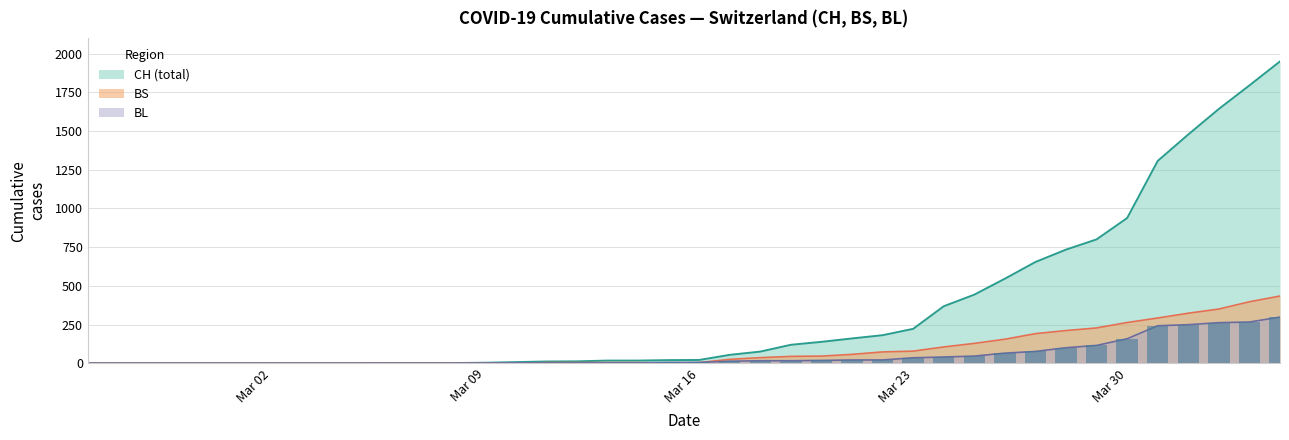

Reading right to left, what are all the values shown in this chart?

CH: 1950	1795	1643	1478	1307	938	800	734	654	546	443	368	222	181	160	138	119	75	54	21	20	17	17	12	11	7	3	1	1	1	0	0	0	0	0	0	0	0	0	0
BL: 298	266	262	249	242	158	115	100	76	65	46	40	35	21	21	18	16	16	13	5	5	2	2	2	2	2	1	0	0	0	0	0	0	0	0	0	0	0	0	0
BS: 434	397	350	323	292	263	228	211	191	155	128	105	78	73	57	46	44	36	25	4	0	4	4	4	4	0	0	0	0	0	0	0	0	0	0	0	0	0	0	0